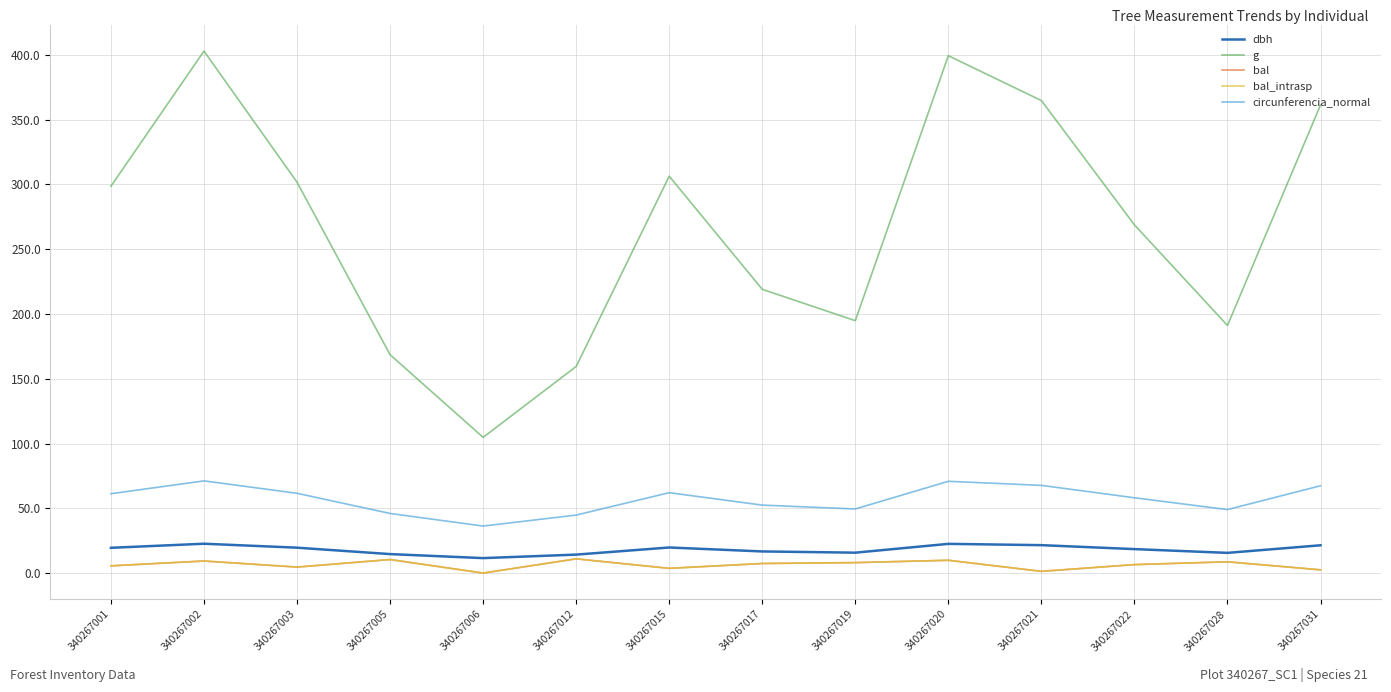

At which label does g first exceed 298?

340267001